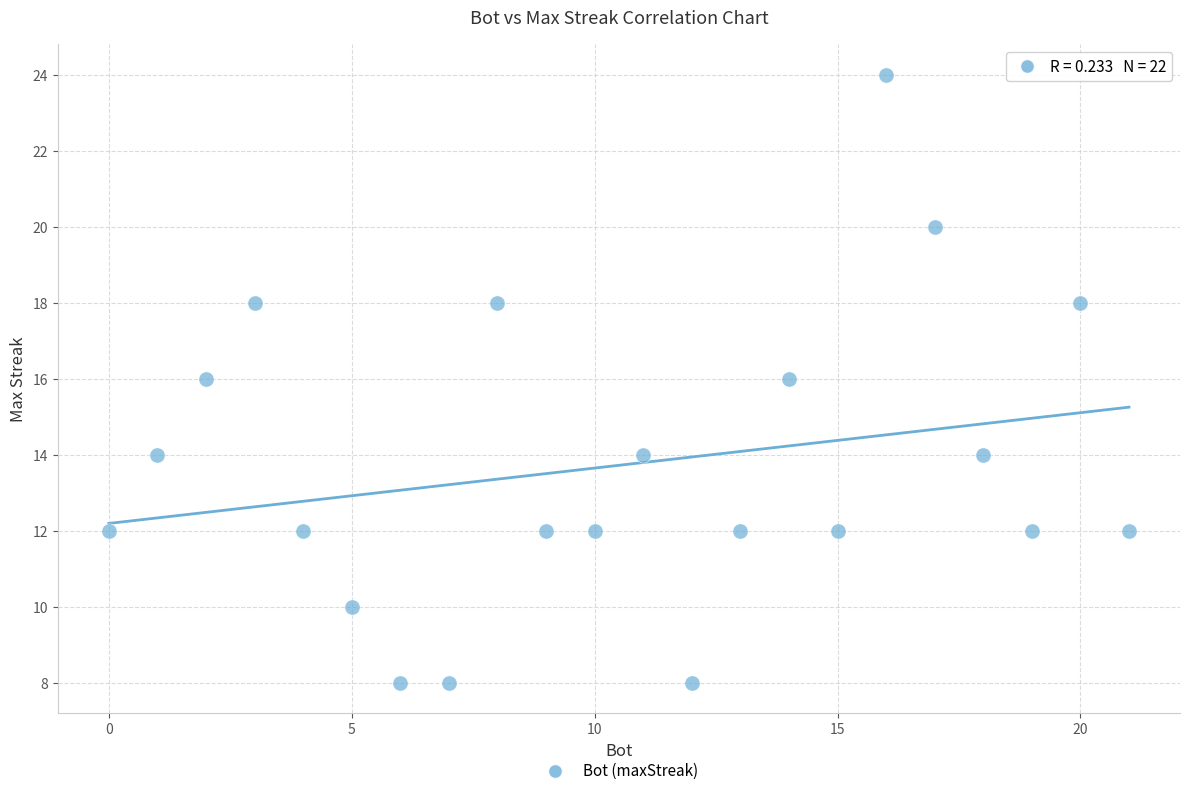

What is the range of X values (max minus min)?

21